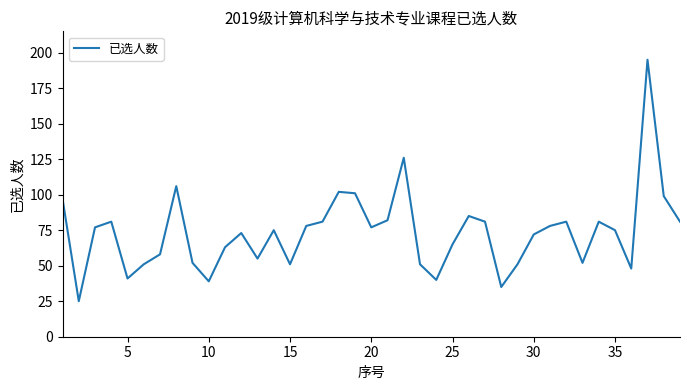

What is the maximum value shown in the chart?

195